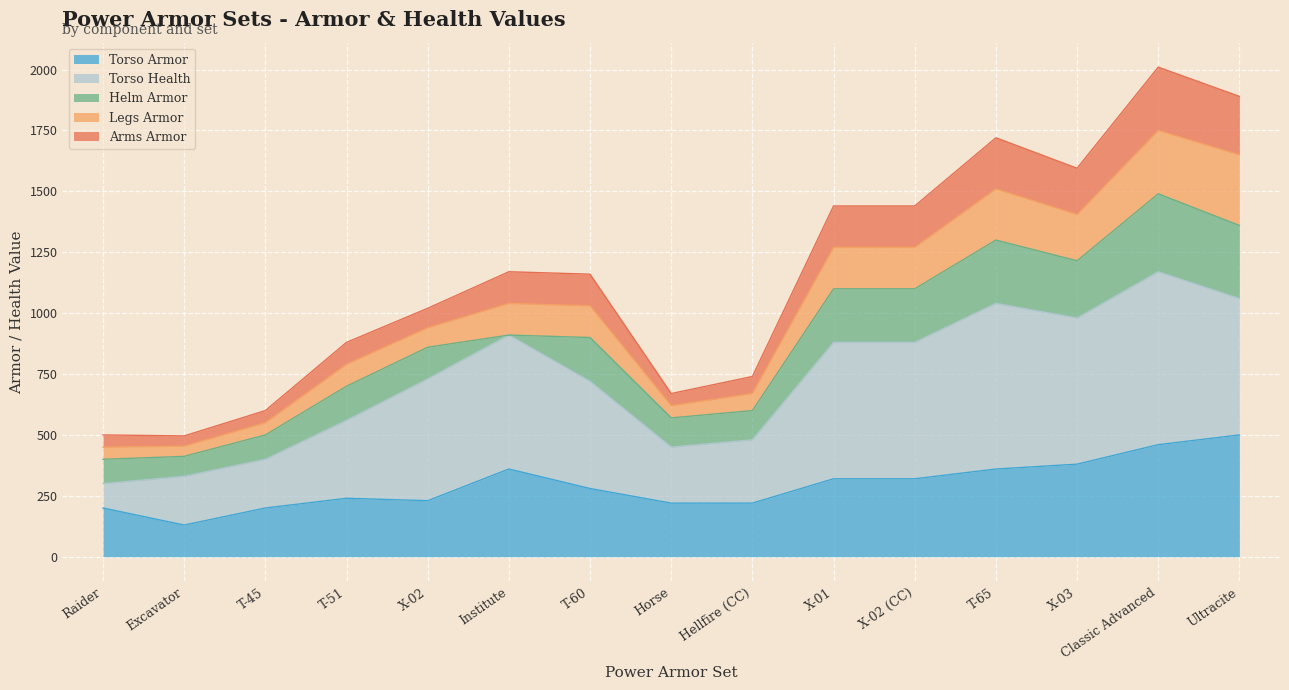

How many interior local peaks does the Arms Armor series have?

3